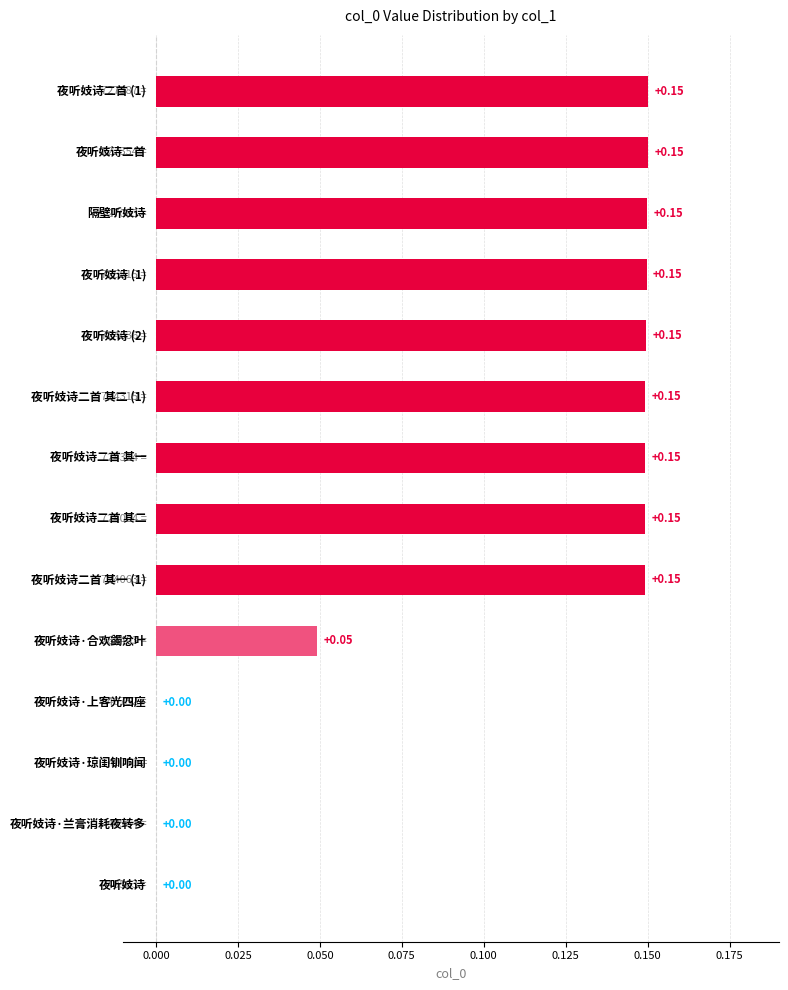

Are the bars grouped side by side (vs. stacked)?

No